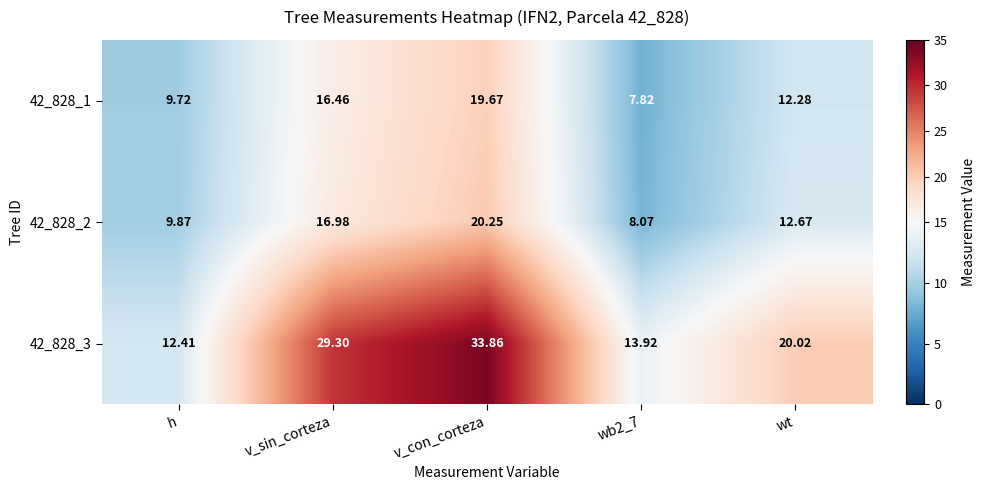

Which category has the lowest value in the 42_828_3 series?

h